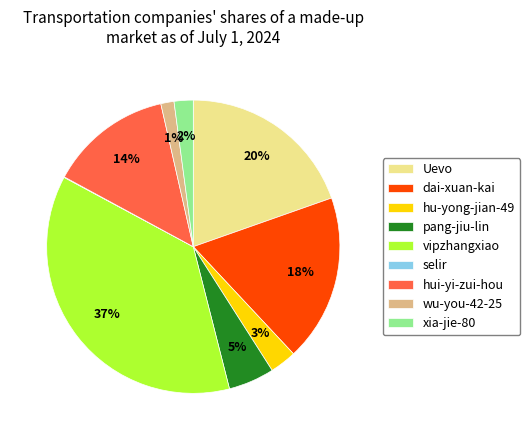

What is the largest slice in the pie chart?

vipzhangxiao